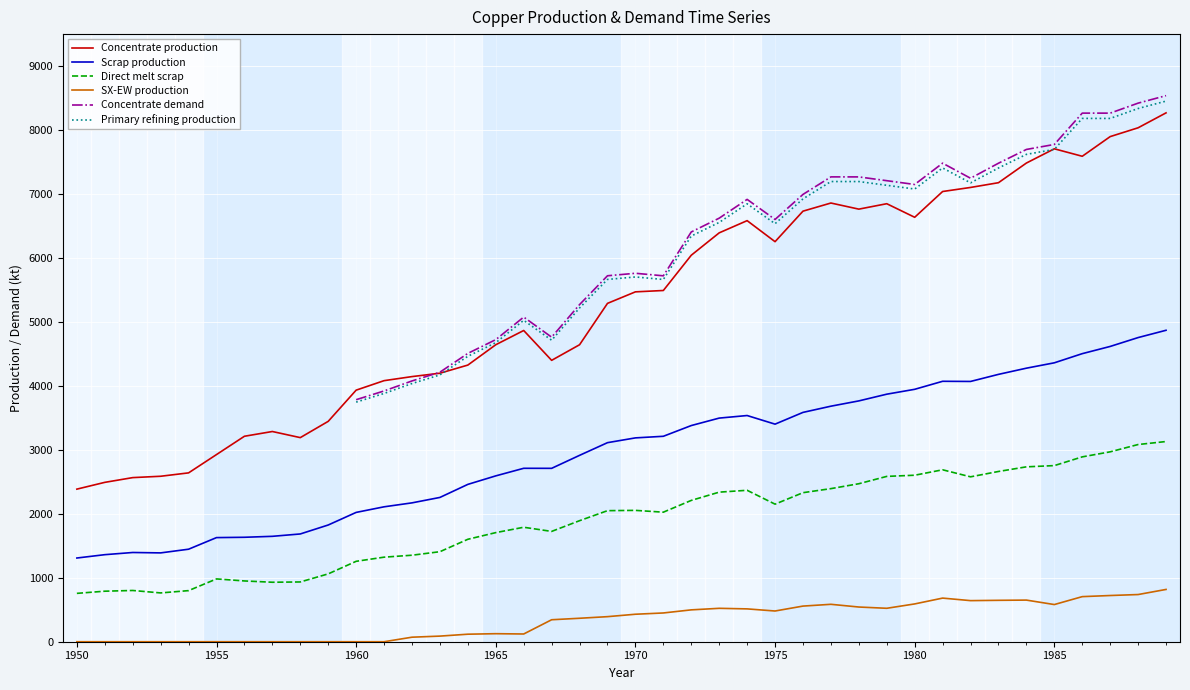

What is the highest value of the Scrap production series?

4869.5